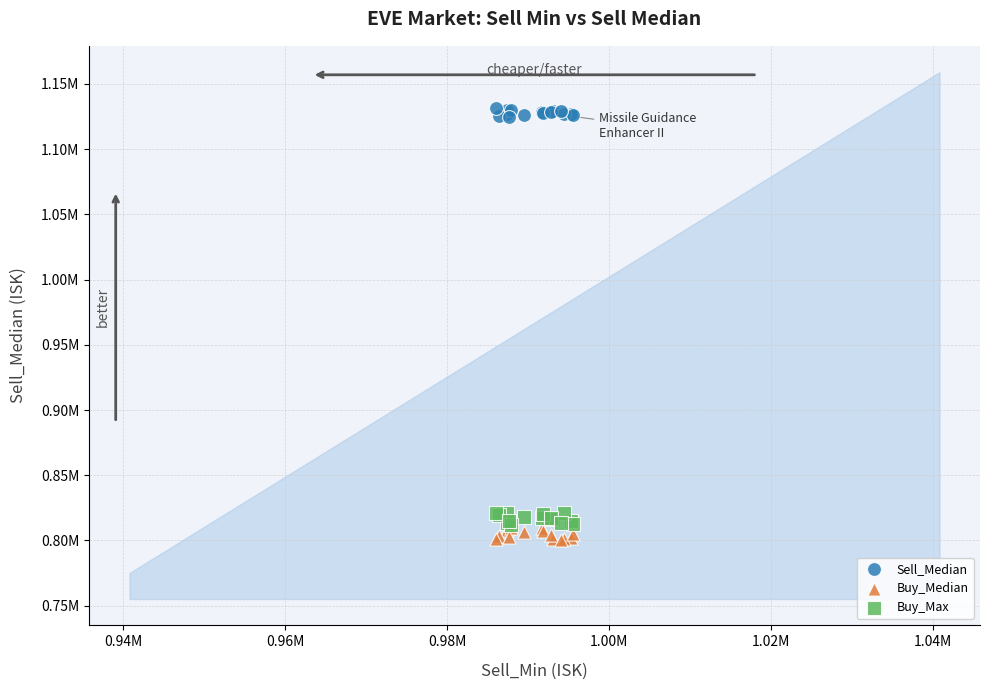

What are all the series names shown in the legend?

Sell_Median, Buy_Median, Buy_Max